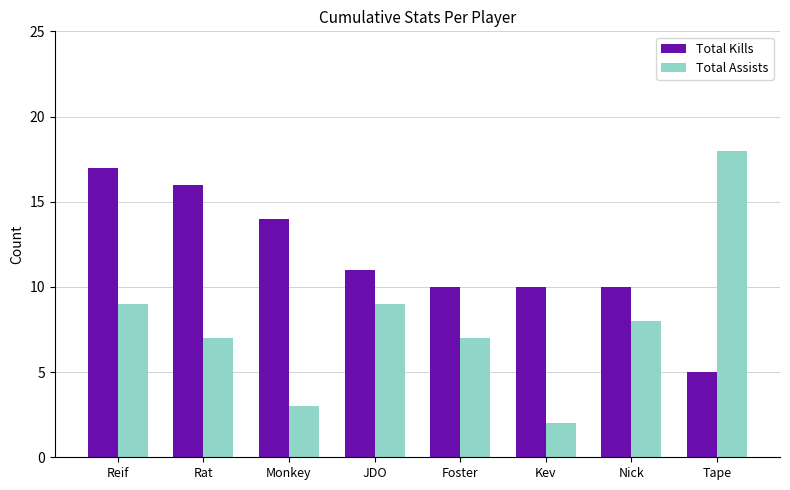

Is the value of Total Kills at Kev greater than the value of Total Assists at Nick?

Yes